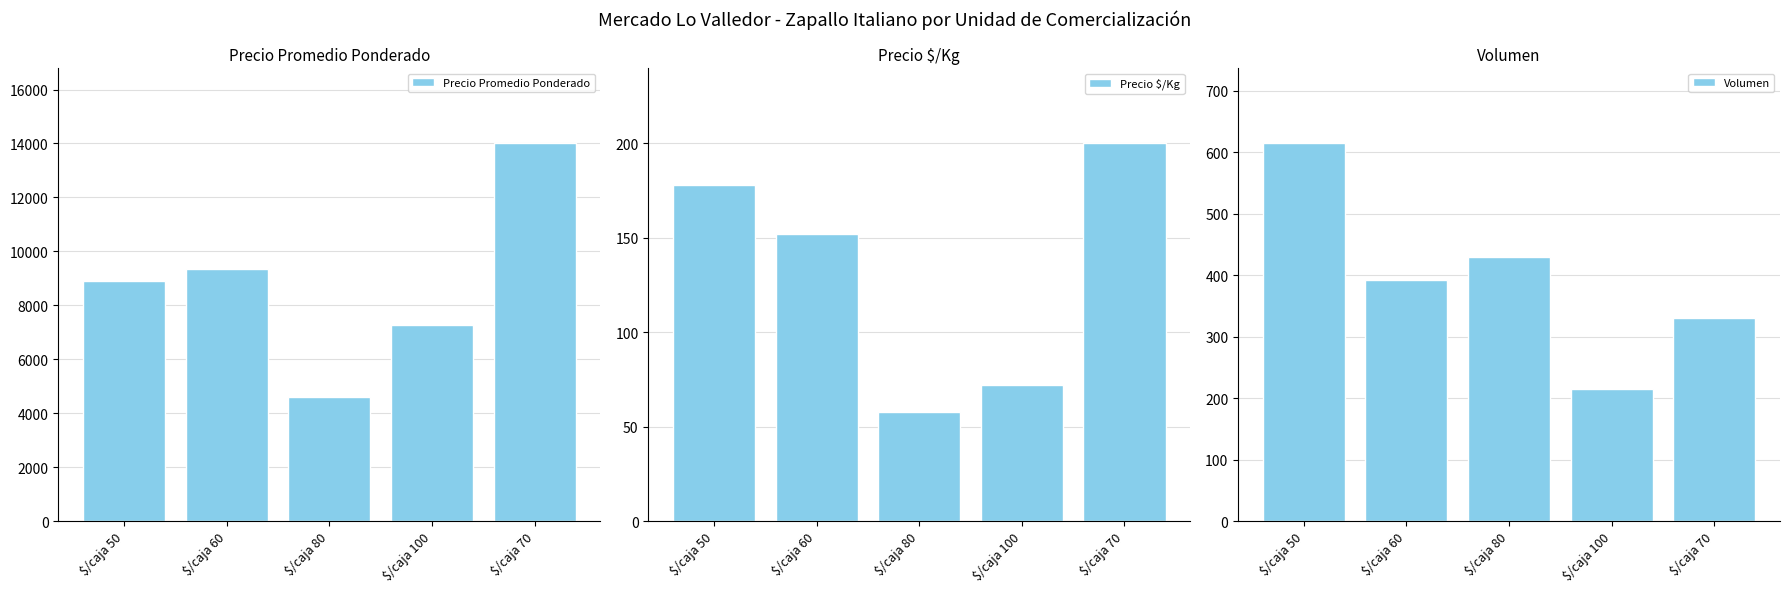

What is the average value of the Precio Promedio Ponderado series?

8821